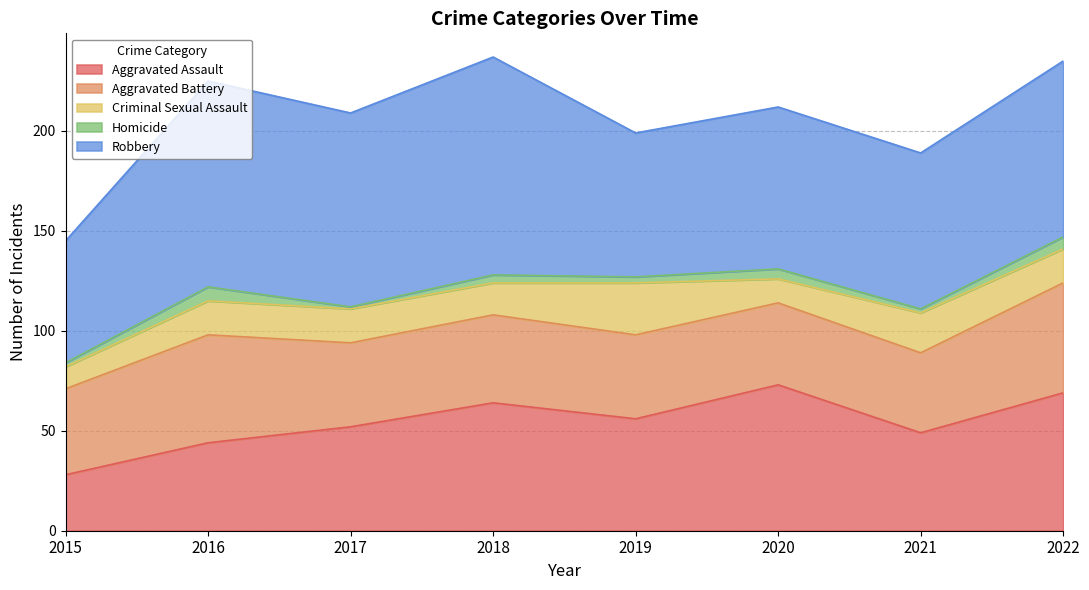

True or false: Aggravated Battery and Criminal Sexual Assault cross at least once.

False